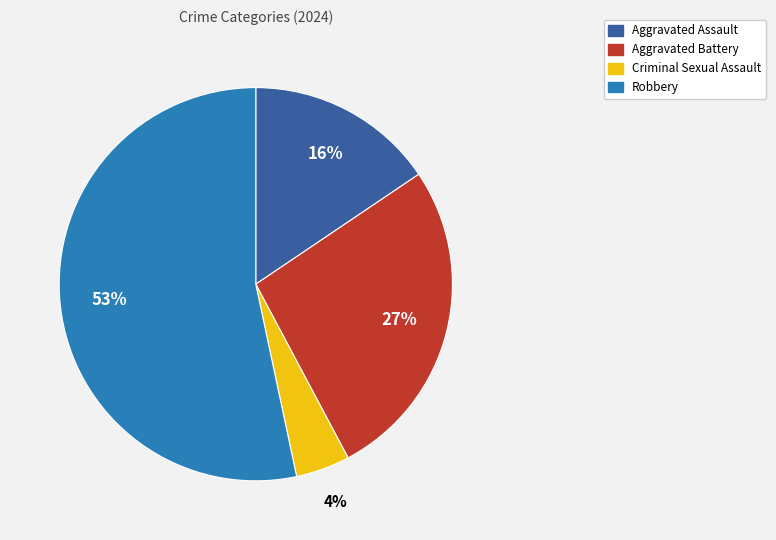

To the nearest percent, what is the difference between the largest and smallest slice percentages?

49%